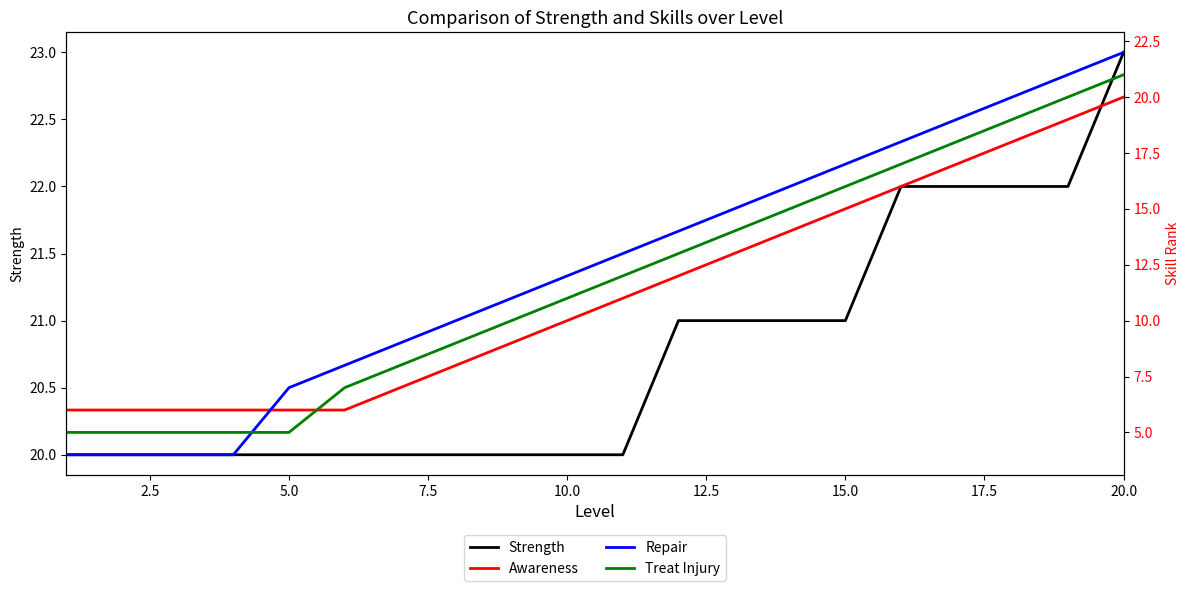

What is the minimum value shown in the chart?

4